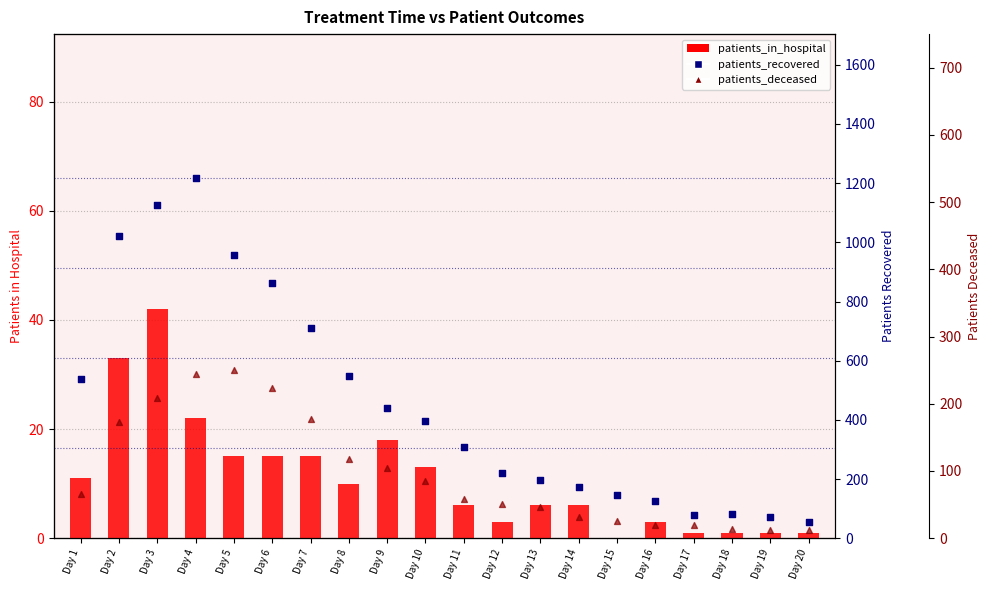

At which category is the sum across all series the highest?

Day 4